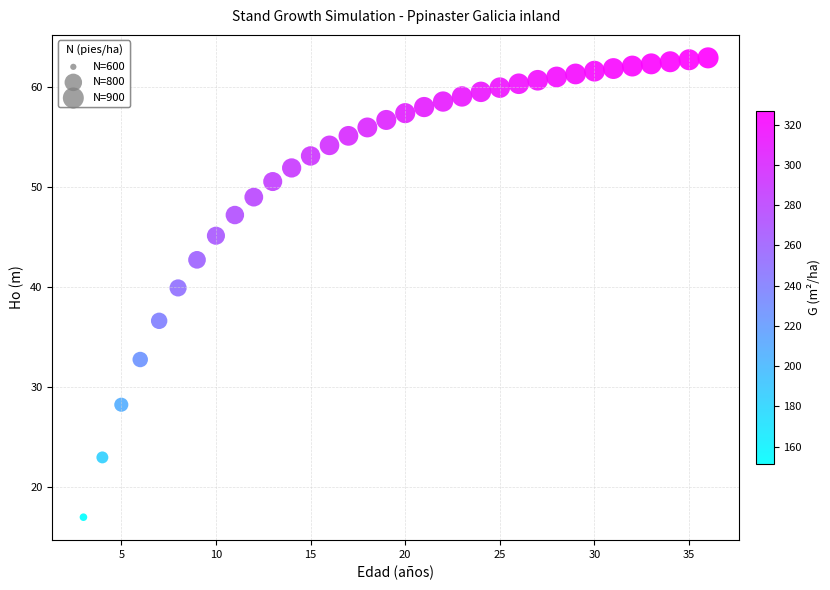

What Y value in the scatter plot is closest to 39?

39.9